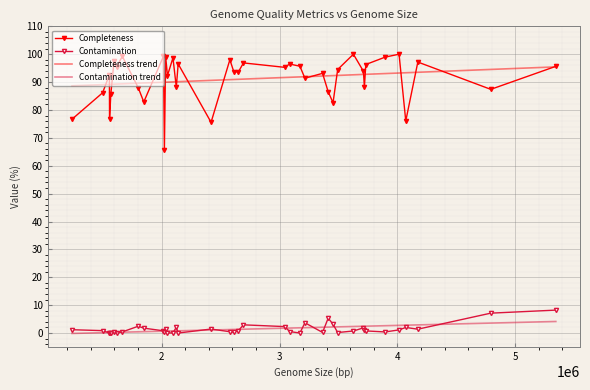

True or false: Contamination trend and Completeness intersect in this chart.

False